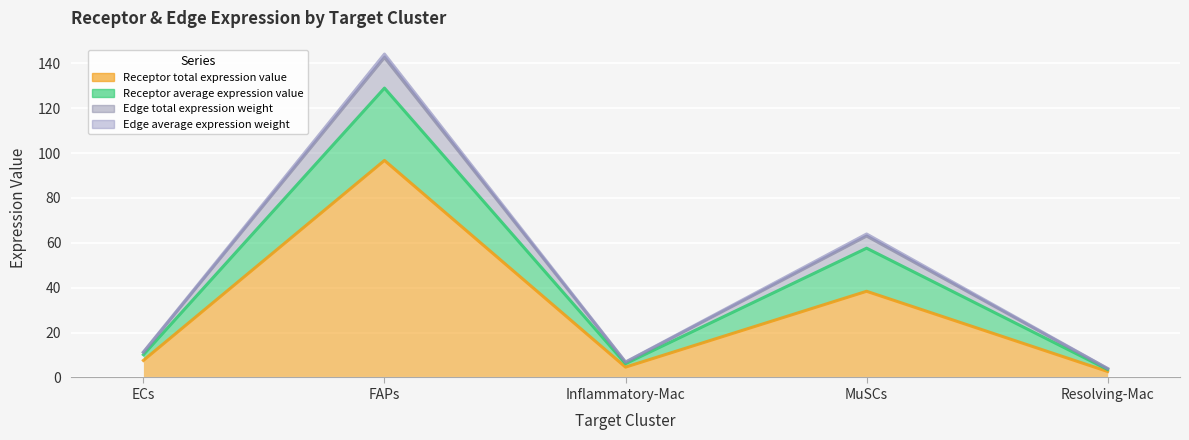

What are all the series names shown in the legend?

Receptor average expression value, Receptor total expression value, Edge average expression weight, Edge total expression weight